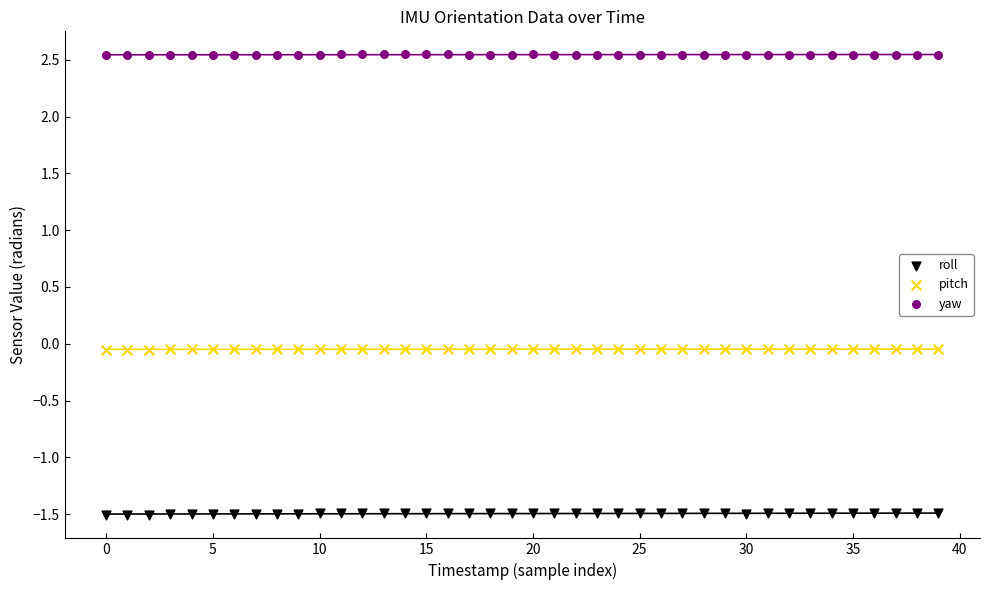

Which series reaches the minimum Y coordinate?

roll